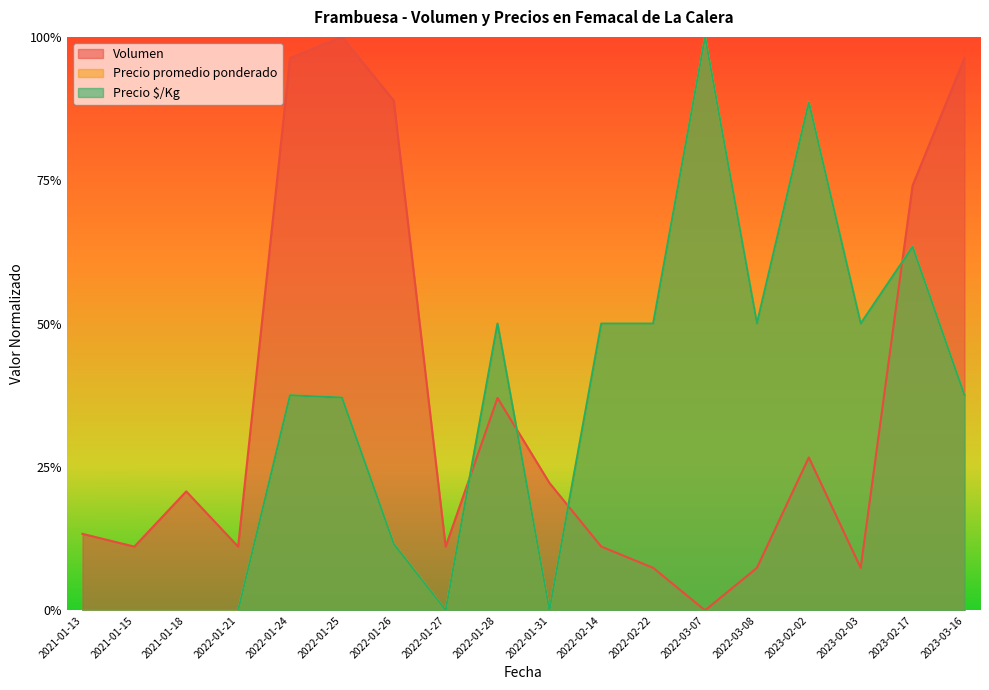

The value of Volumen at 2021-01-13 is 0.2. True or false?

False